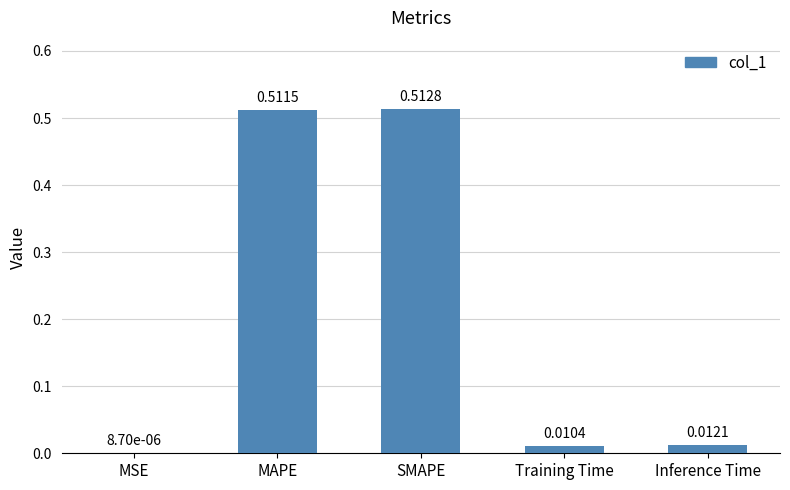

At which label is the value closest to 0?

MSE